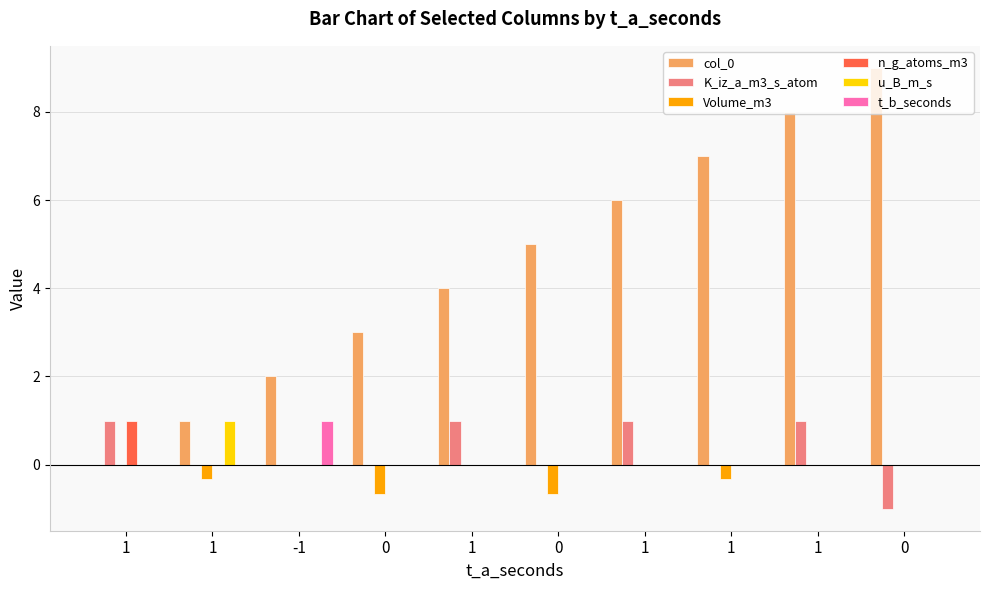

The value of u_B_m_s at -1 is 0.0. True or false?

True